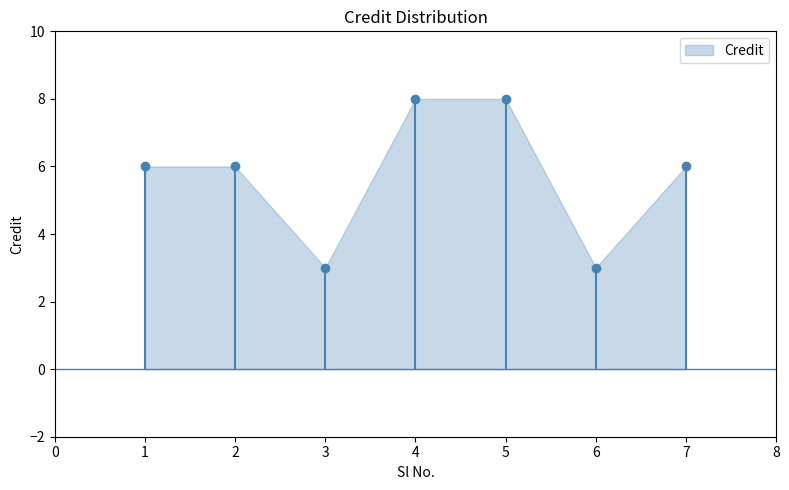

What is the difference between the maximum and minimum values?

5